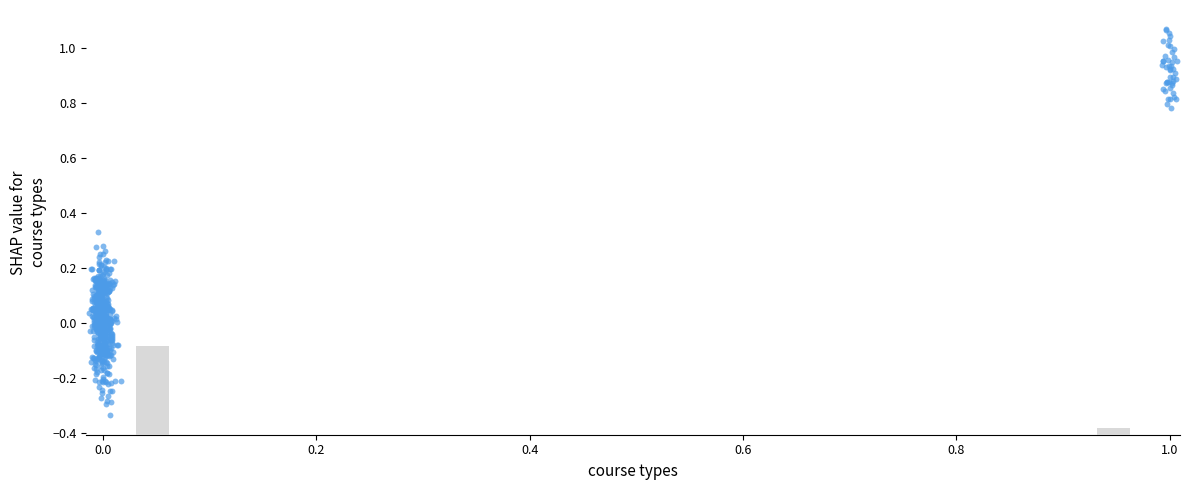

How many data points are displayed?

600